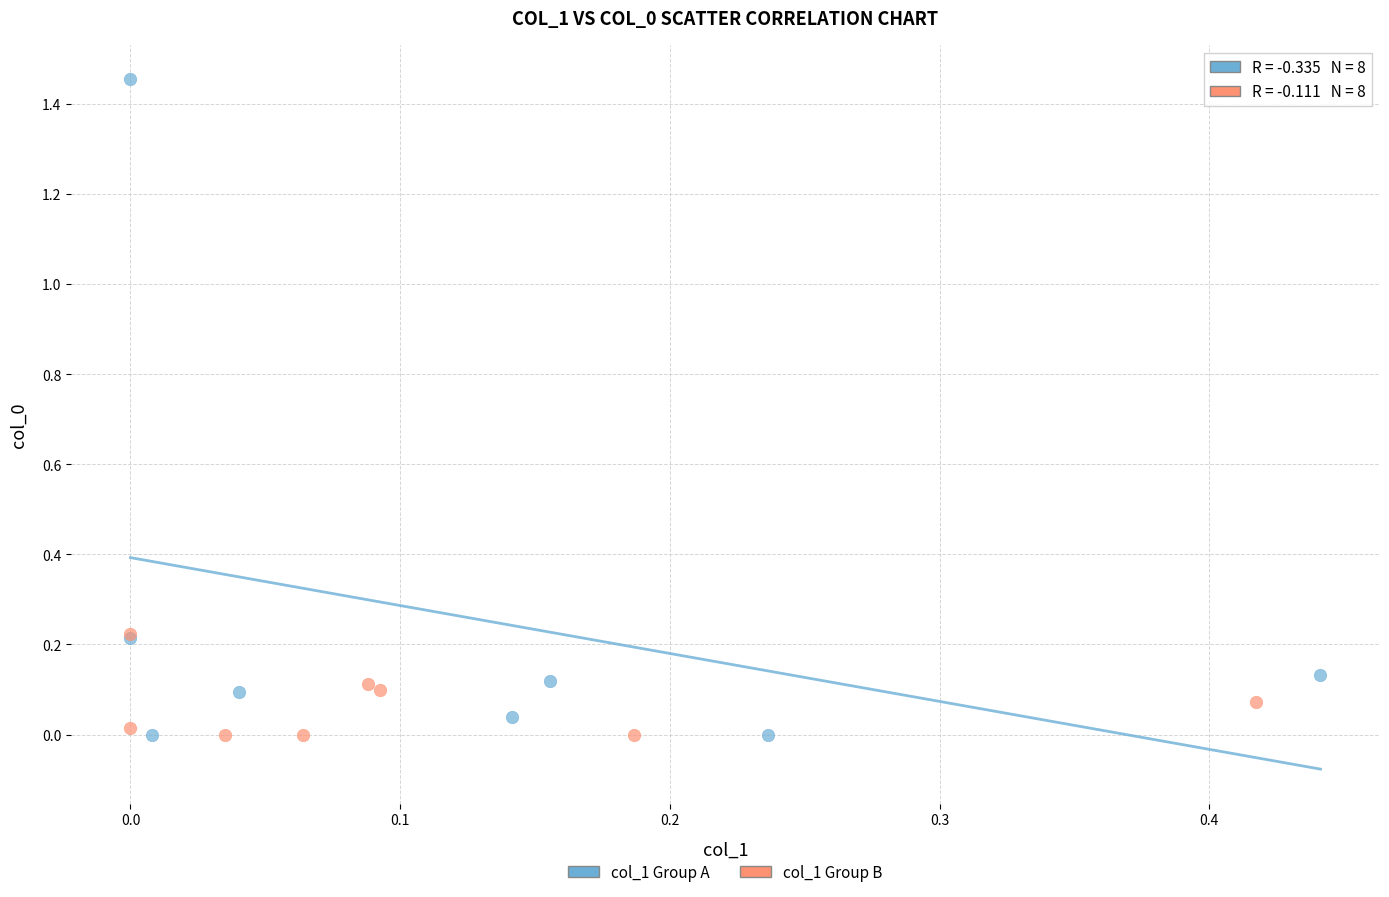

Which series contains the highest Y value?

col_1 Group A